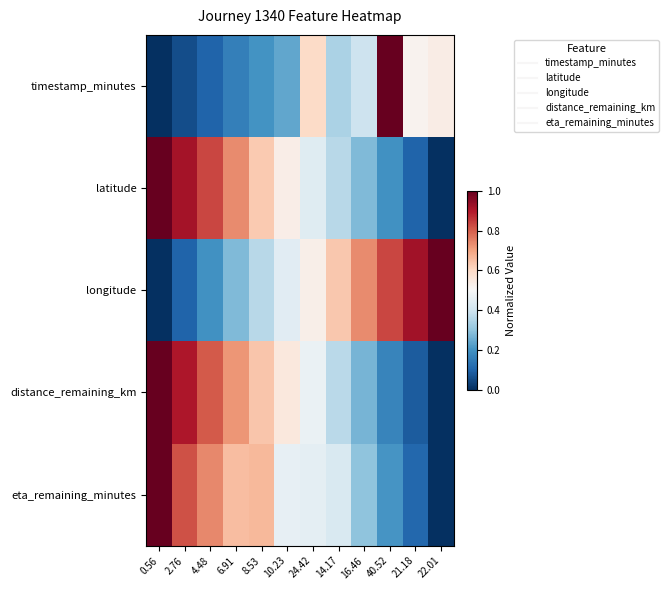

Which category has the lowest value across all series?

0.56